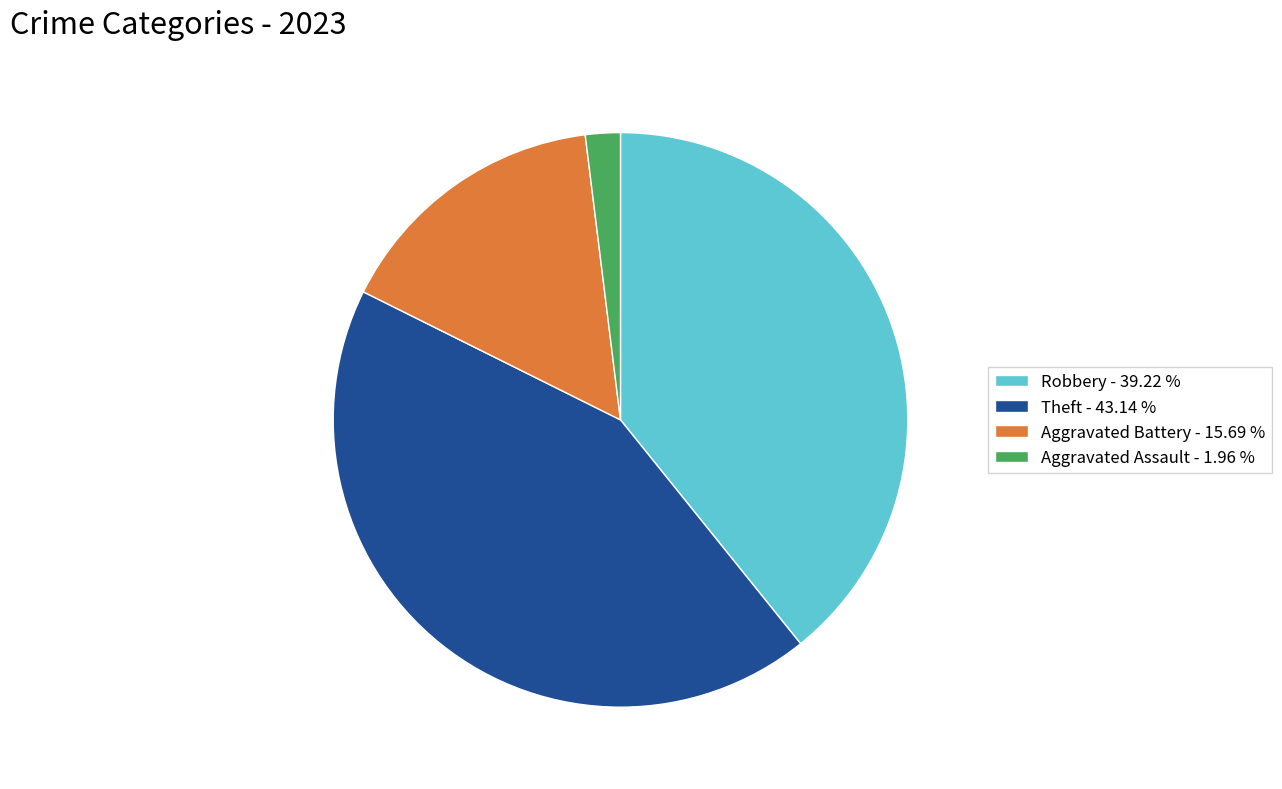

Which has a higher value, Aggravated Battery - 15.69 % or Aggravated Assault - 1.96 %?

Aggravated Battery - 15.69 %